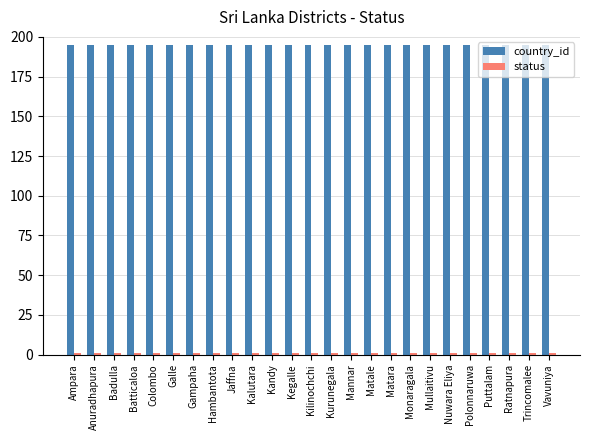

What is the maximum value shown in the chart?

195